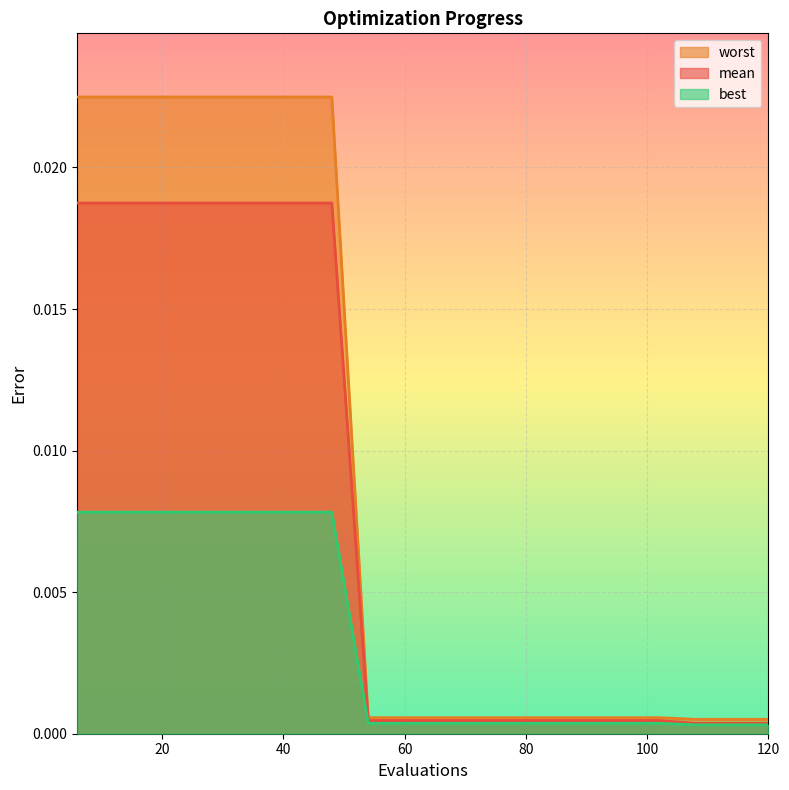

At how many categories does at least one series exceed 0?

20